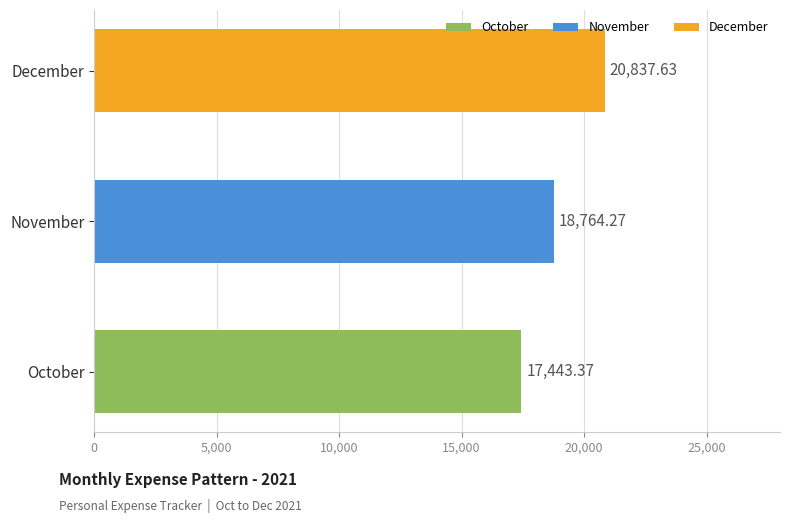

What is the average value?

19015.1